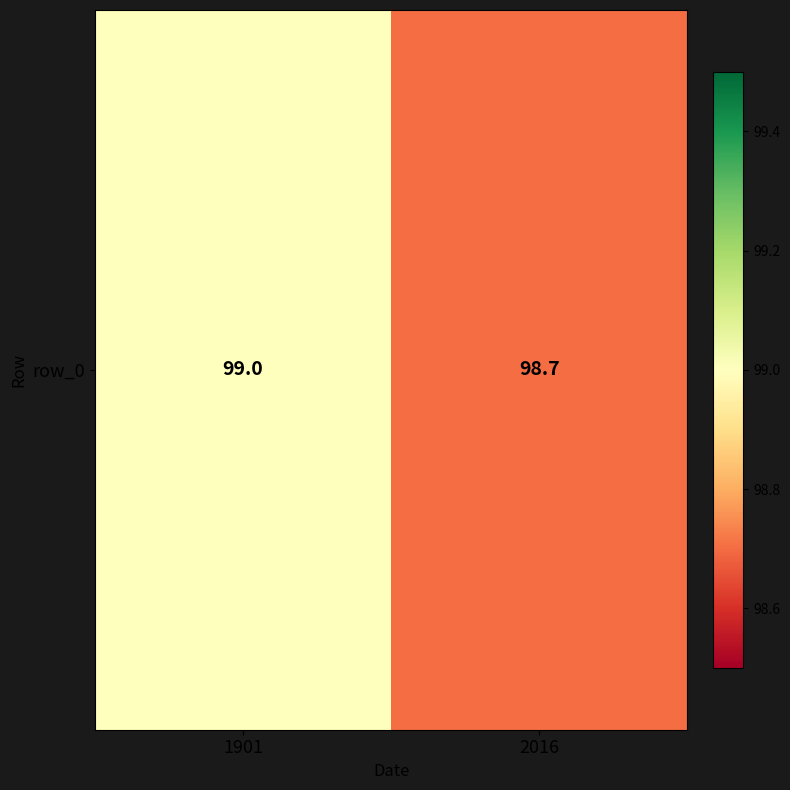

What is the difference between the values at 2016 and 1901?

0.3